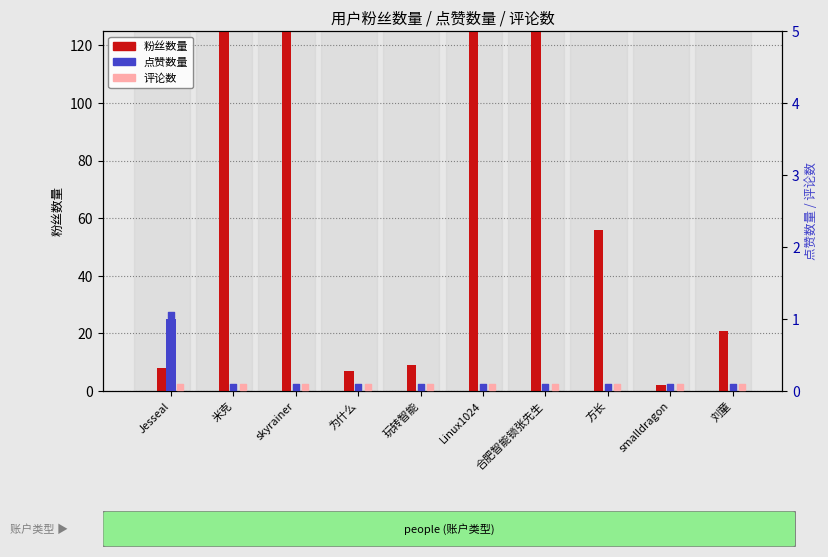

Is the value of 评论数 at smalldragon greater than the value of 点赞数量 at 为什么?

No